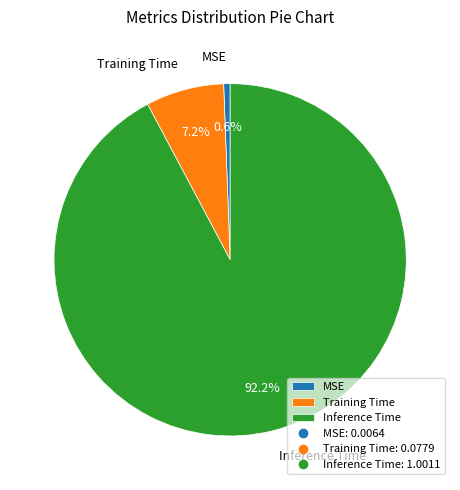

Rank the categories by value from lowest to highest.

MSE, Training Time, Inference Time